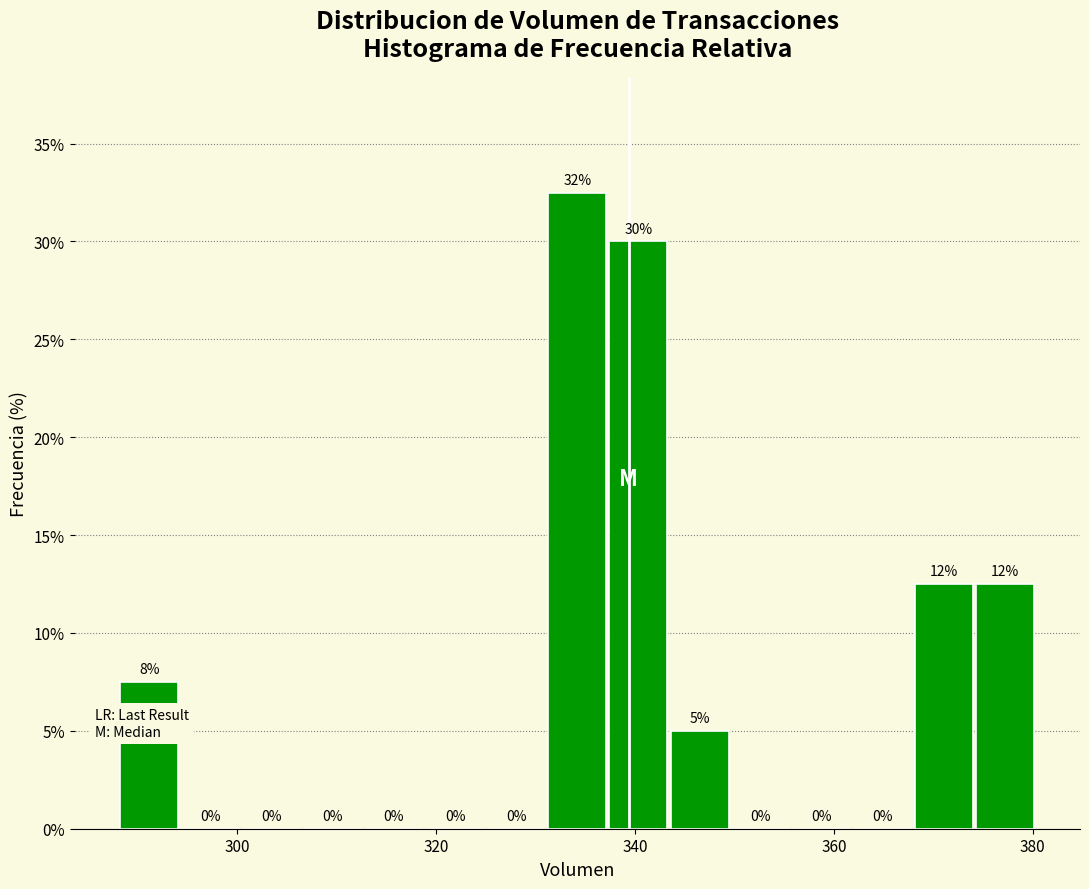

Around what value on the x-axis is the tallest bar? Give the approximate position of its centre, as read against the axis.

334